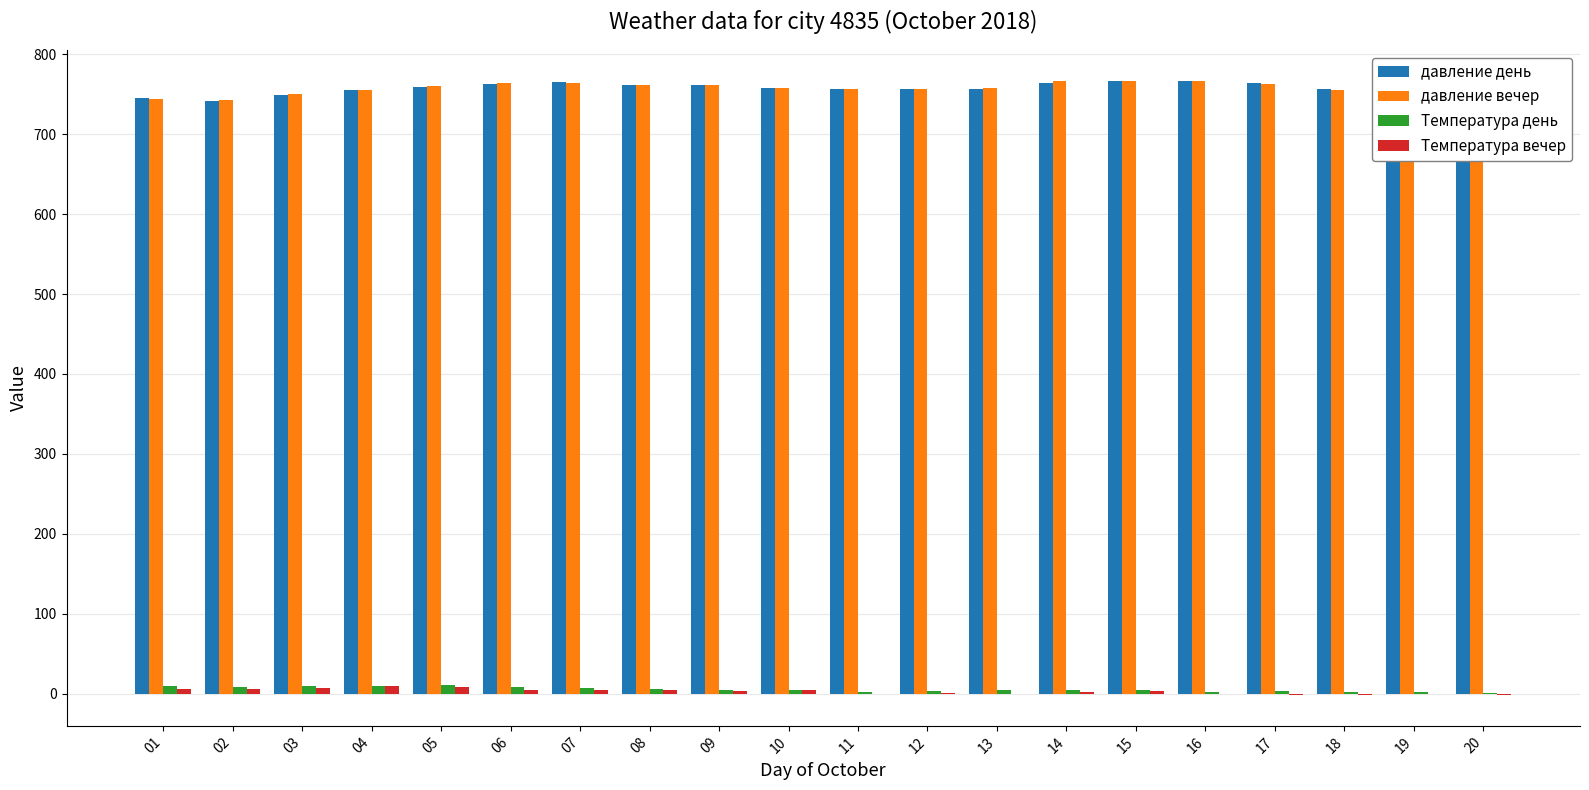

How many data points does each series have?

20